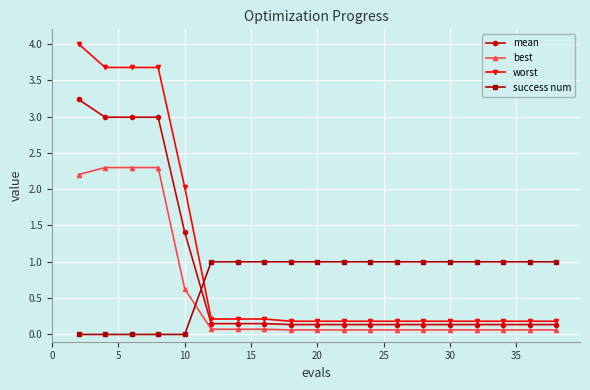

Rank the series by their maximum value, from highest to lowest.

worst, mean, best, success num